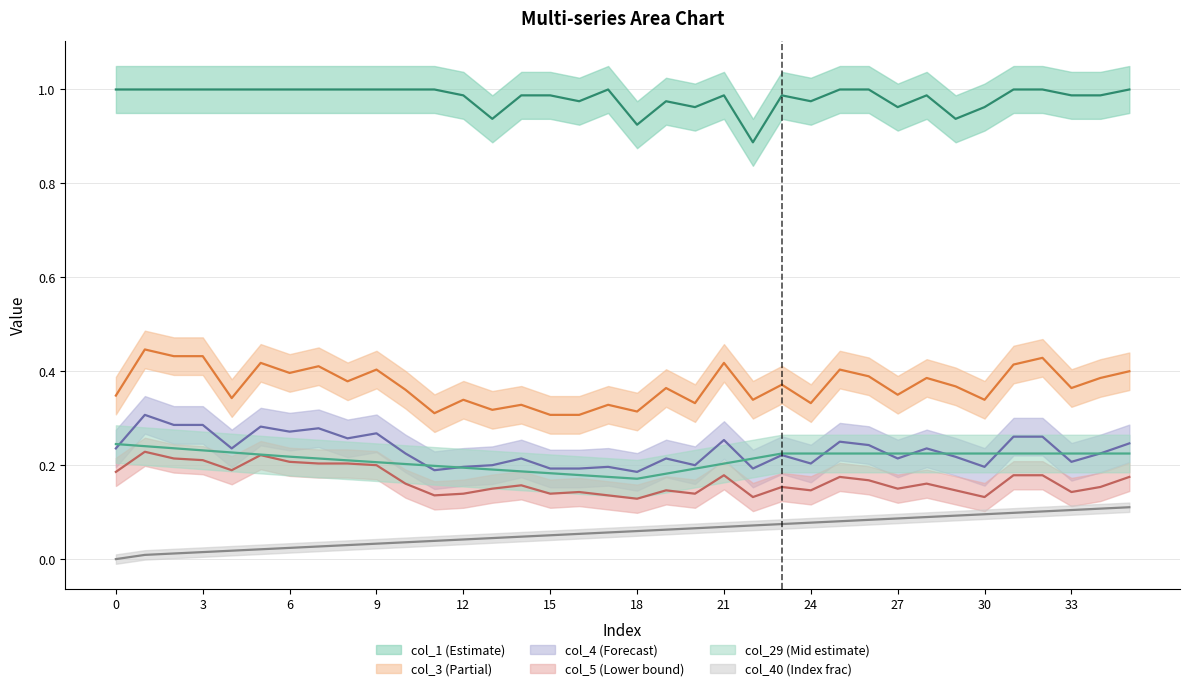

List the labels in order of col_29 value, smallest first.

18, 17, 16, 19, 15, 14, 13, 20, 12, 11, 10, 21, 9, 8, 22, 7, 6, 5, 23, 24, 25, 26, 27, 28, 29, 30, 31, 32, 33, 34, 35, 4, 3, 2, 1, 0